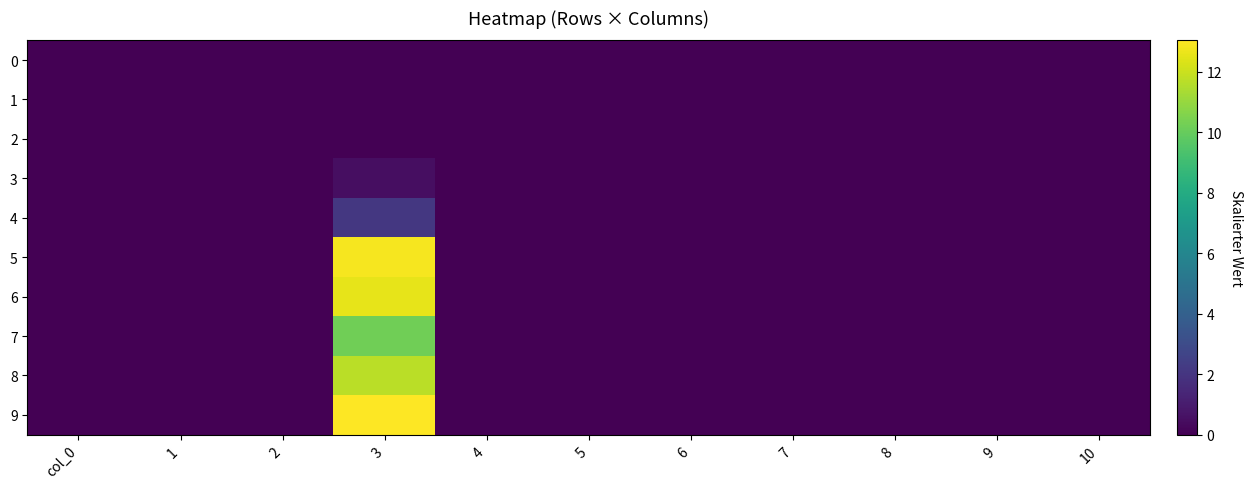

How many series are shown in this chart?

10